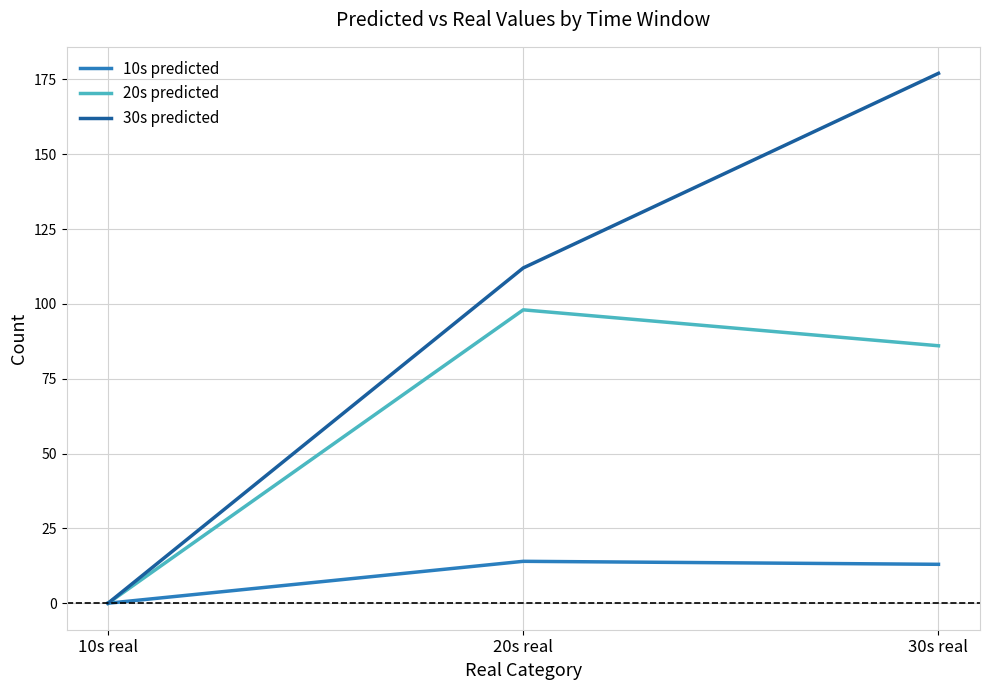

Reading left to right, what are all the values shown in this chart?

10s predicted: 10s real=0	20s real=14	30s real=13
20s predicted: 10s real=0	20s real=98	30s real=86
30s predicted: 10s real=0	20s real=112	30s real=177